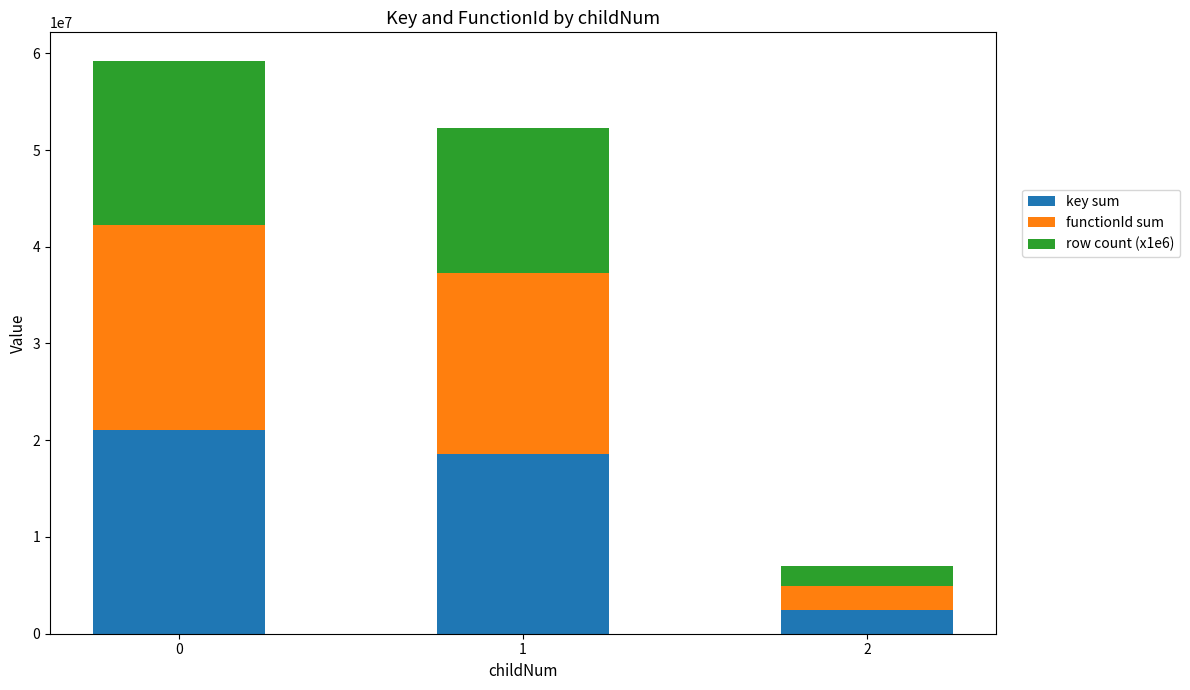

What is the difference between the key sum values at 0 and 2?

18618885